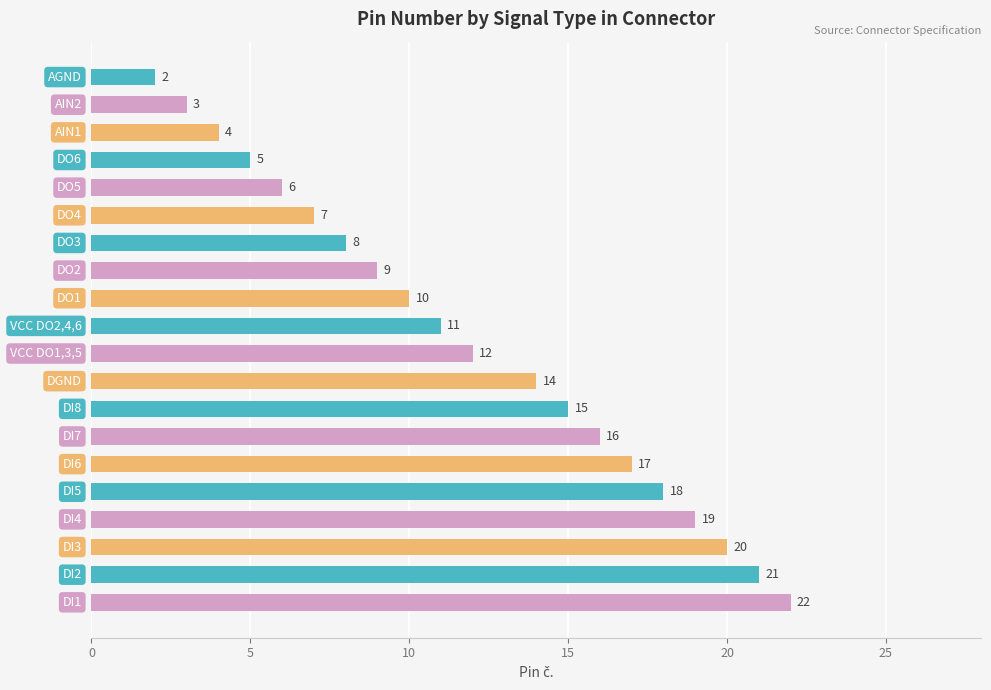

How many data points does each series have?

20